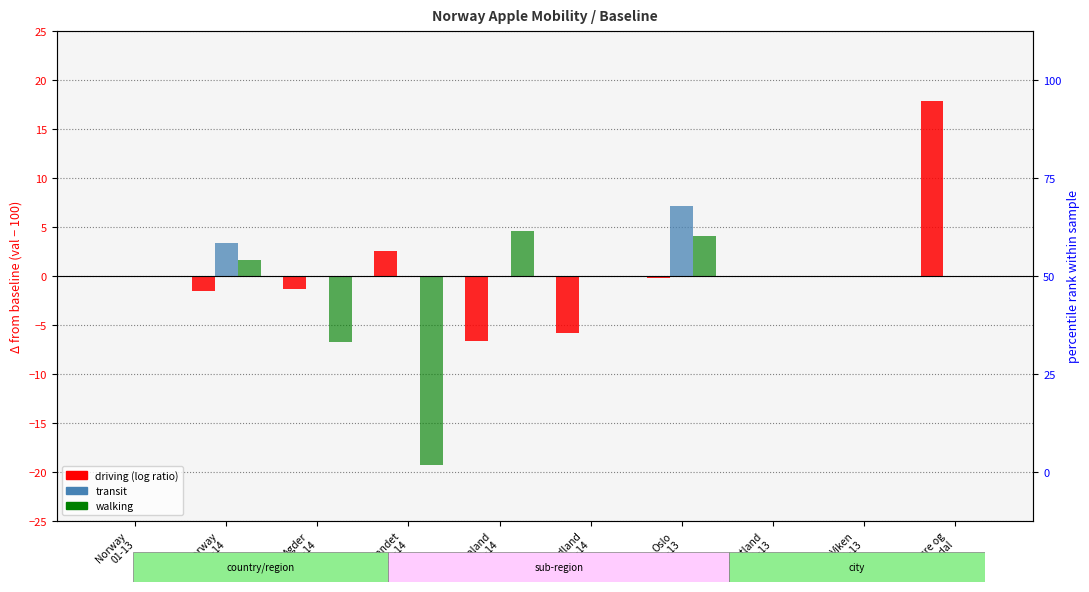

What are all the series names shown in the legend?

driving, transit, walking